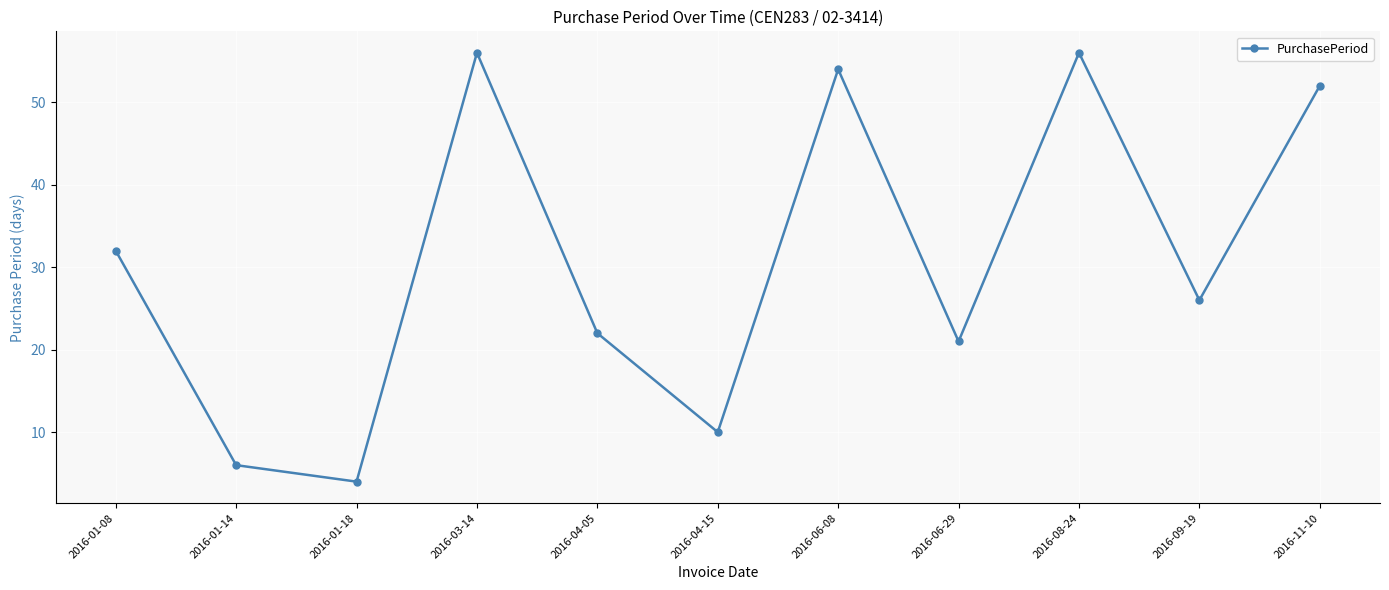

What is the difference between the maximum and minimum values?

52